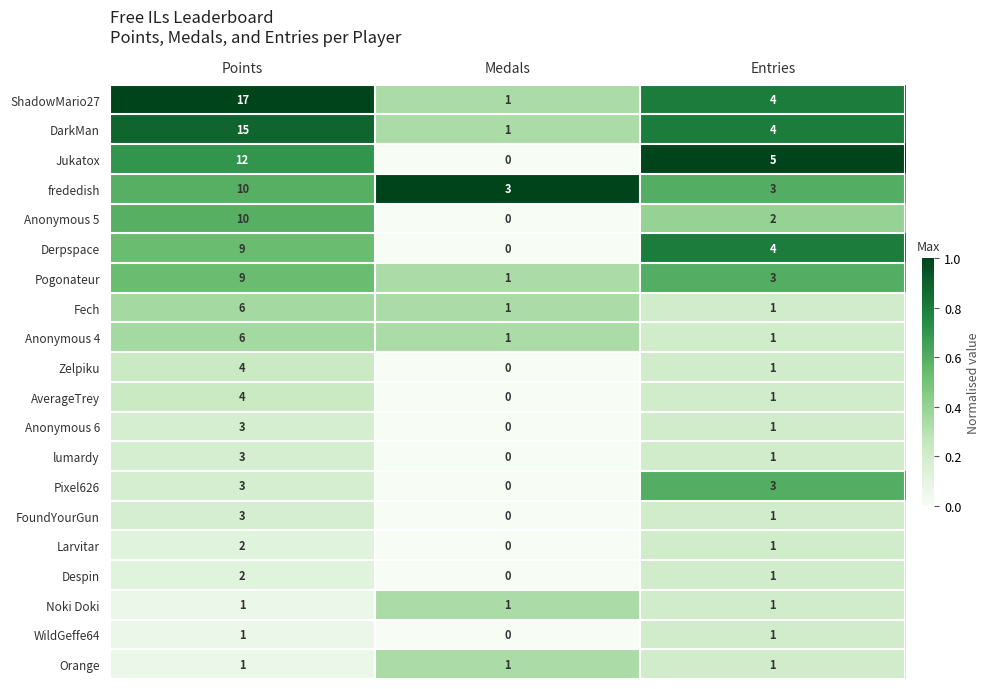

What is the difference between the highest and lowest values at Entries?

4